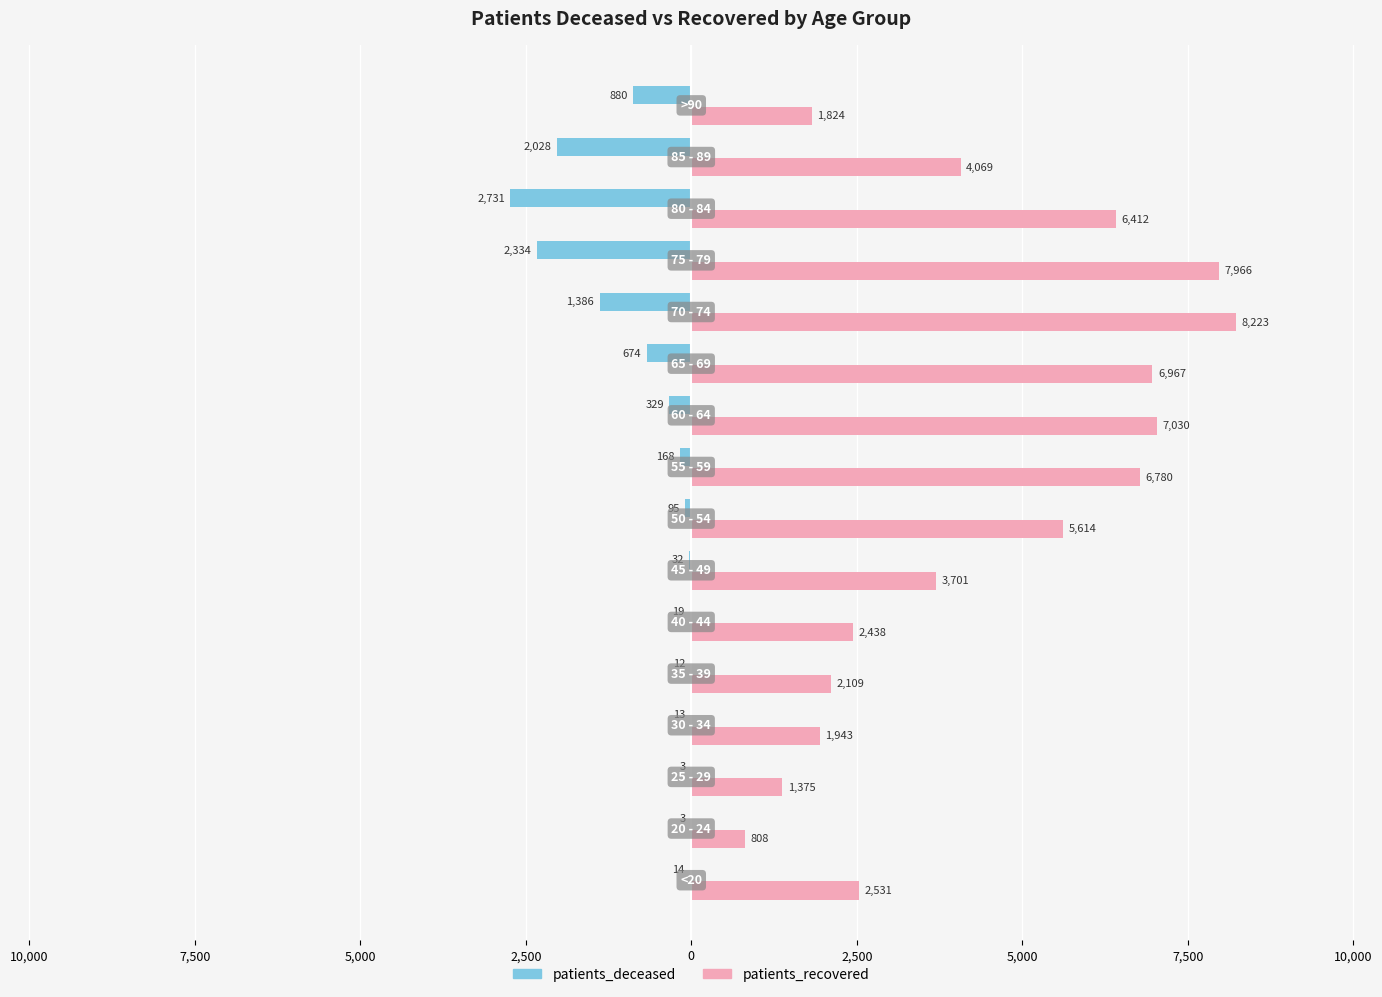

How many groups of bars are there?

16